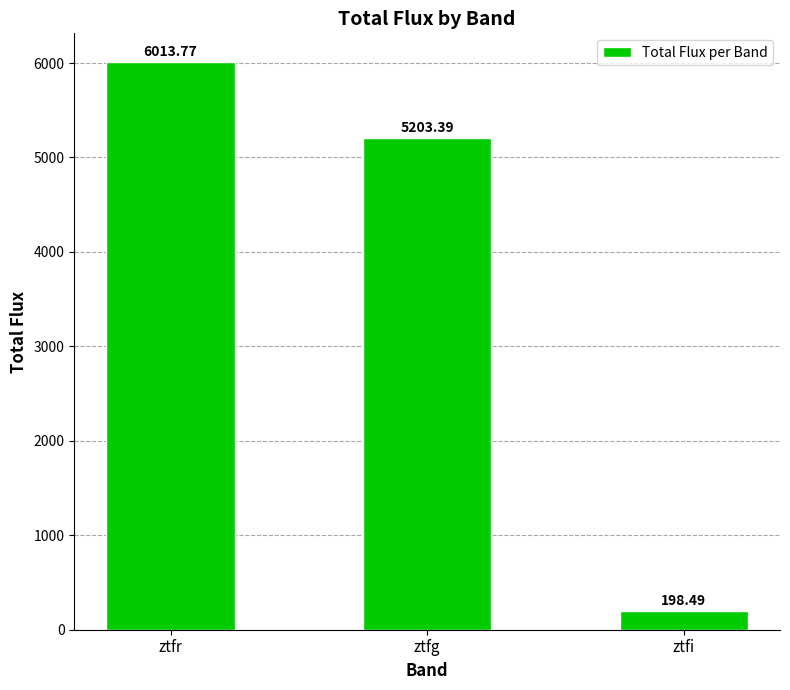

Rank the categories by value from lowest to highest.

ztfi, ztfg, ztfr